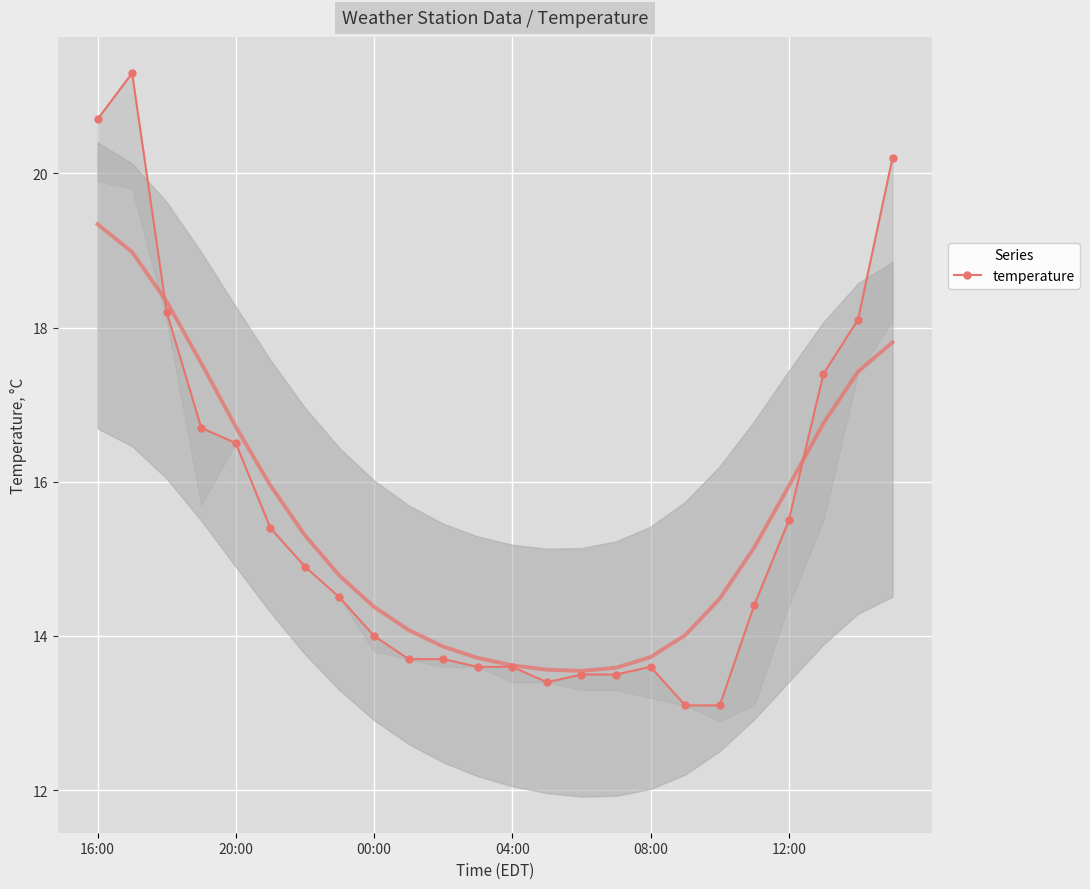

What is the sum of the values at 7 and 10?

28.2